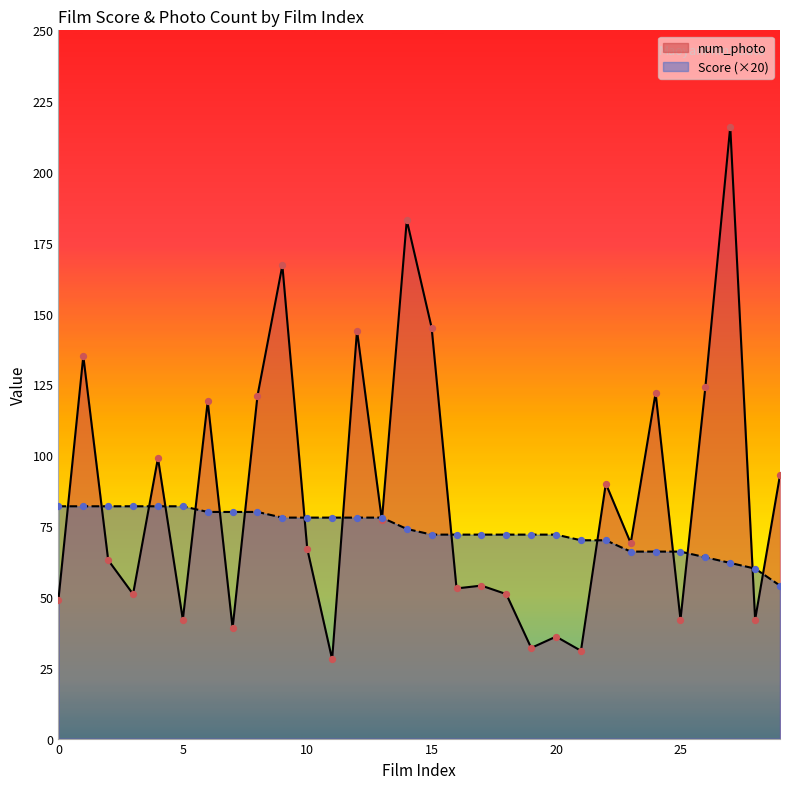

Which series contains the highest Y value?

num_photo